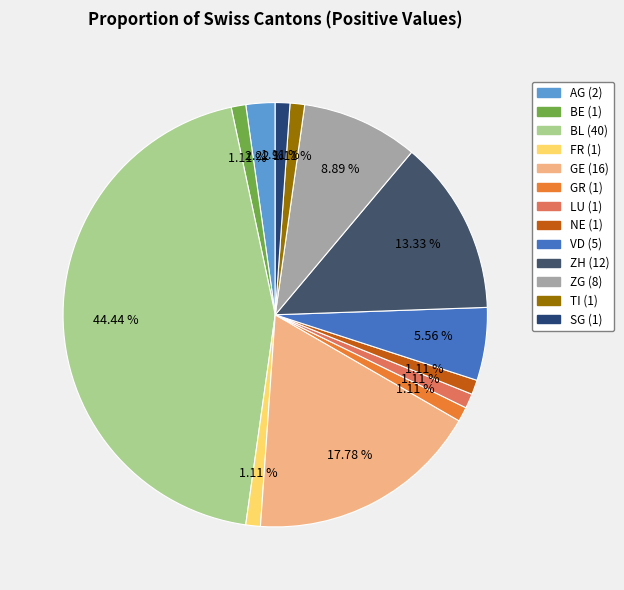

Count the number of slices in the pie.

13